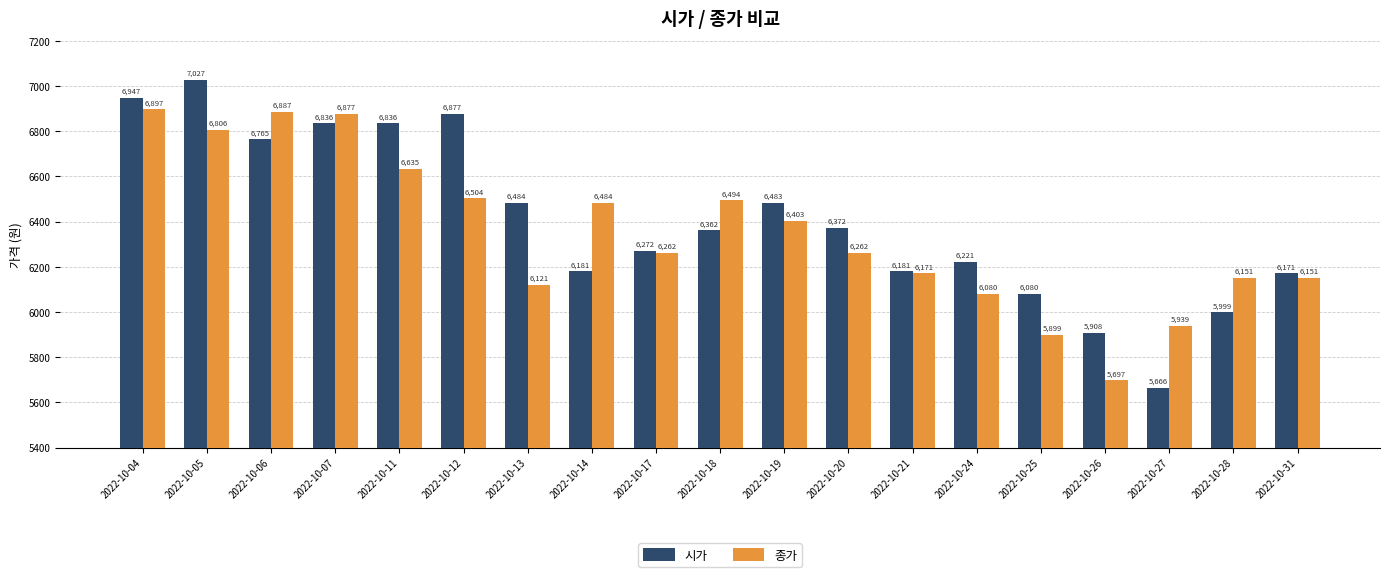

What is the highest value of the 시가 series?

7027